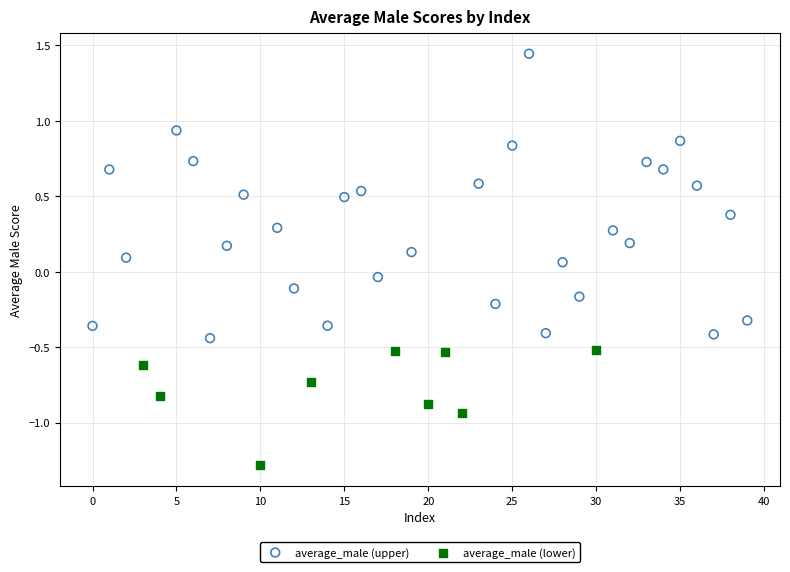

Which series has the widest spread of Y values?

average_male (upper)